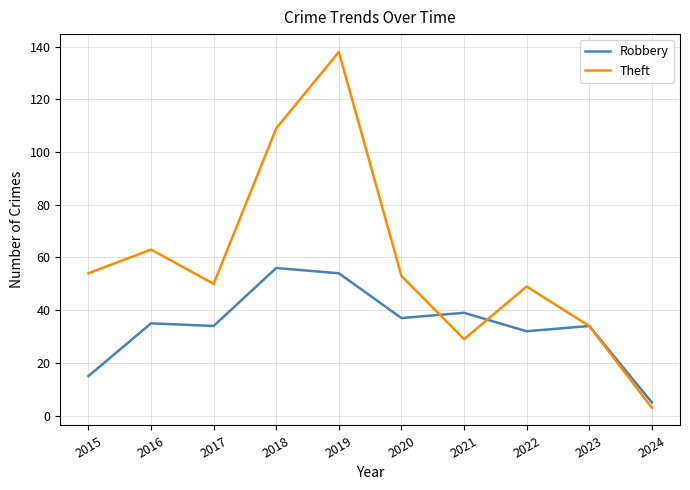

In Theft, how many points are lower than both neighbors (excluding endpoints)?

2